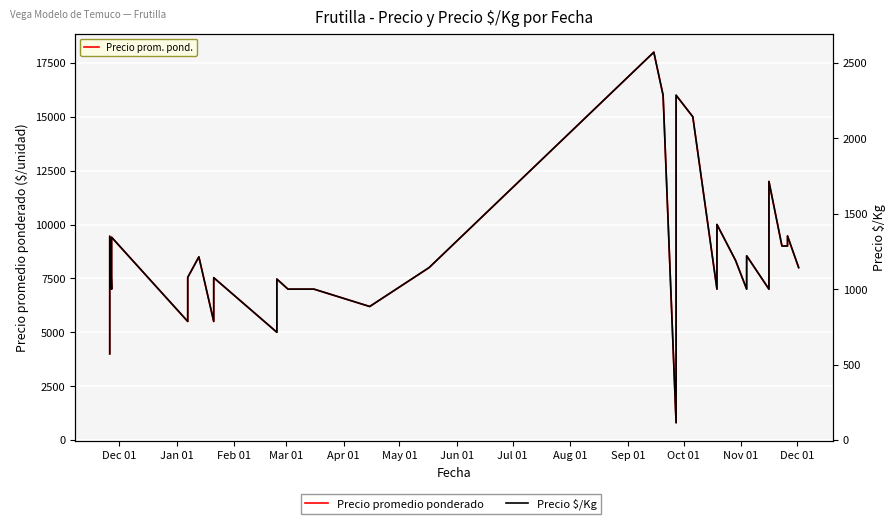

Is this an area chart (filled region under the line)?

No